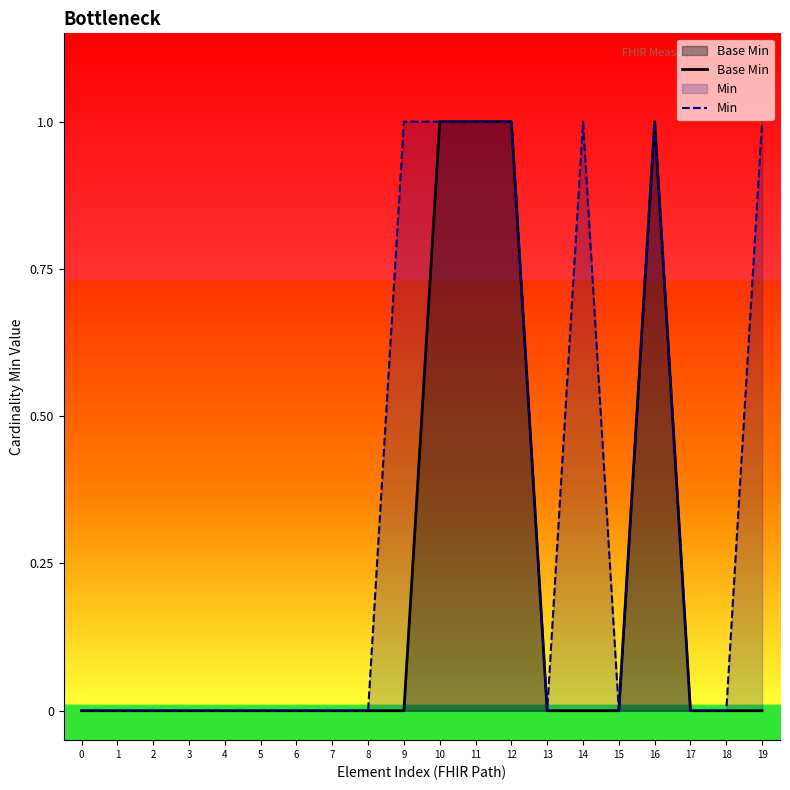

Is it true that Base Min equals 0 at 0?

True